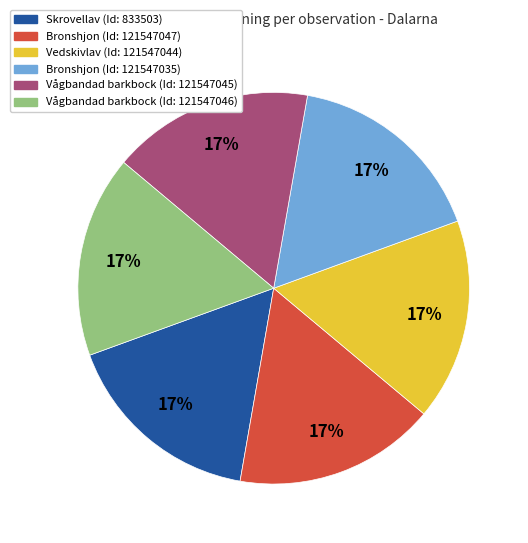

Is there any slice that represents more than half of the pie?

No